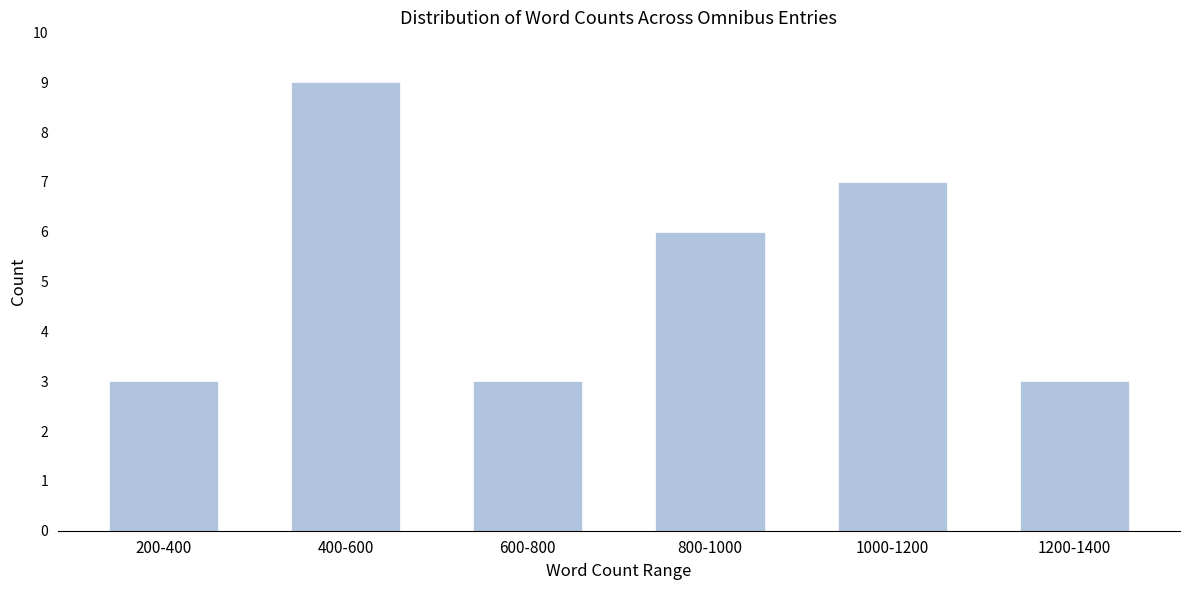

Reading left to right, transcribe all the data shown in this chart.

3	9	3	6	7	3